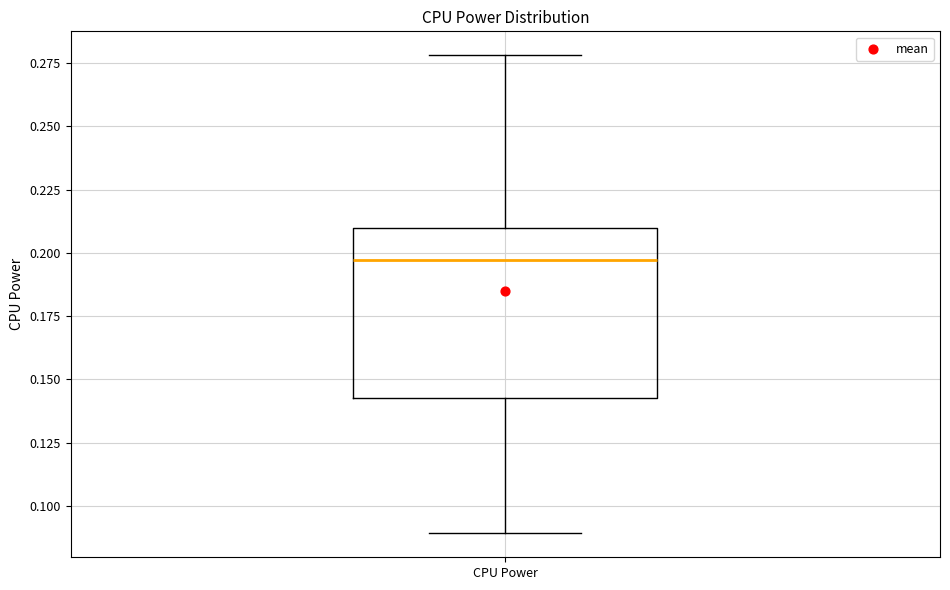

Where does the lower whisker of the box for CPU Power end on the y-axis? The values are not printed on the chart, so give them approximately, as read against the axis.

0.090